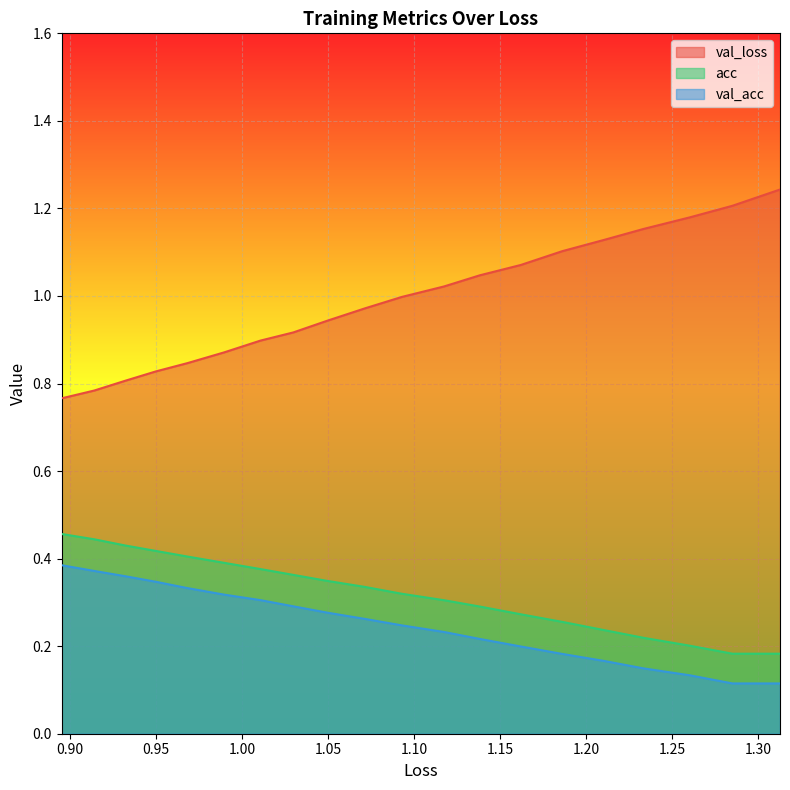

Is the value of val_loss at 11 greater than the value of acc at 1.35?

No